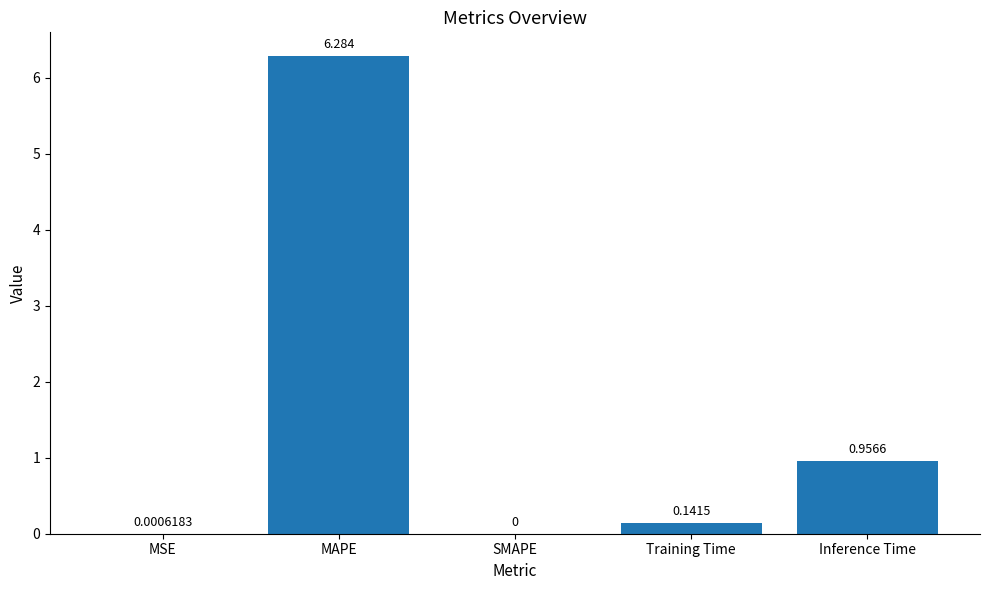

What is the sum of the values at MSE and MAPE?

6.3